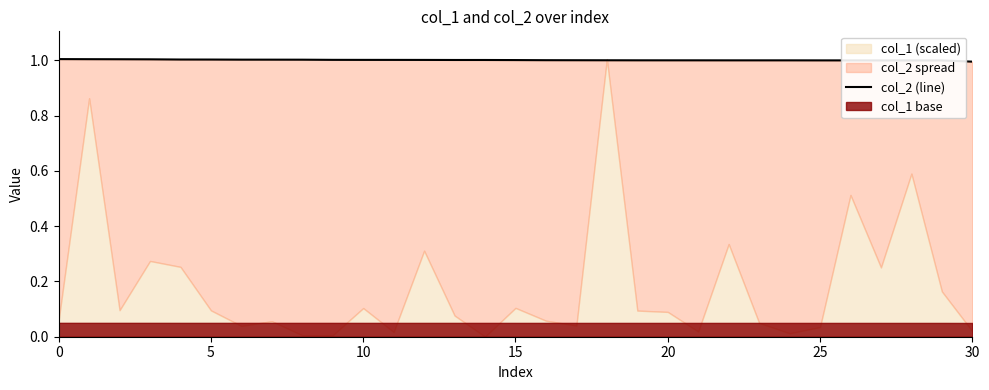

How many lines are shown in the chart?

1